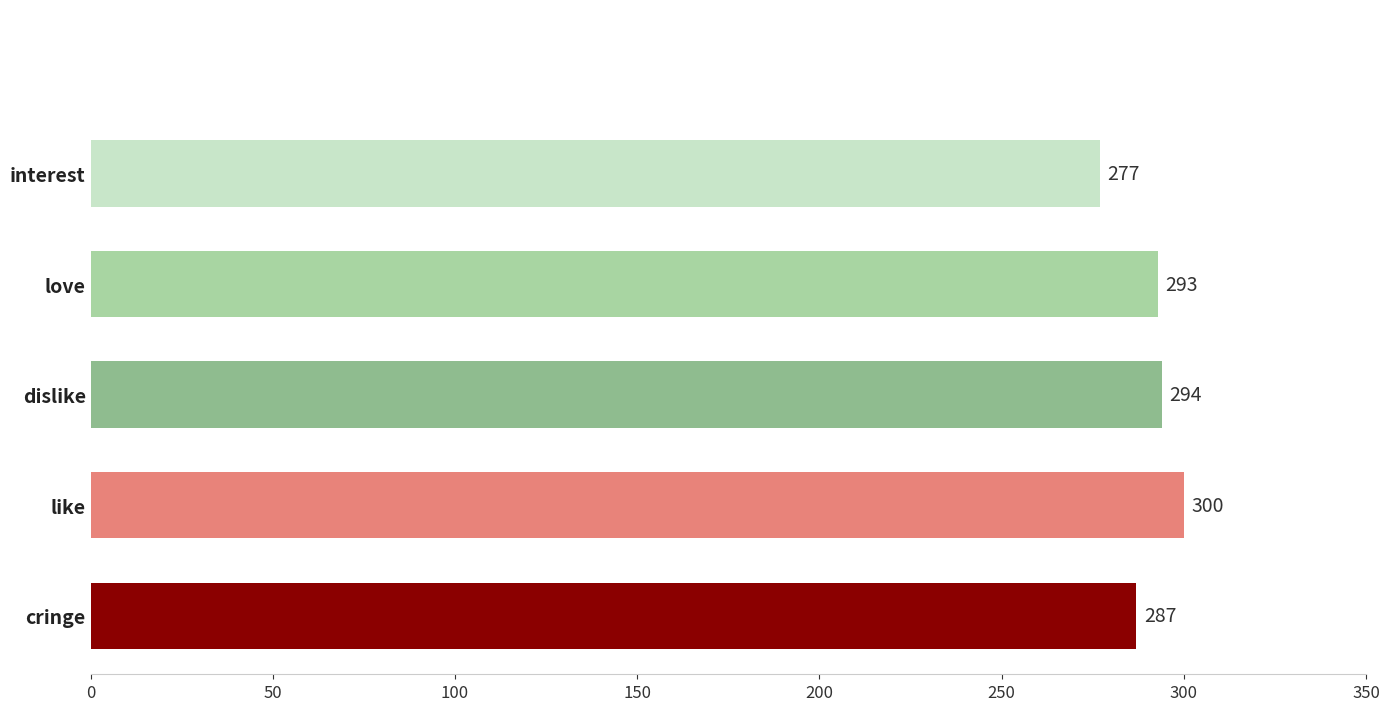

What value does the data have at love, to the nearest 10?

290